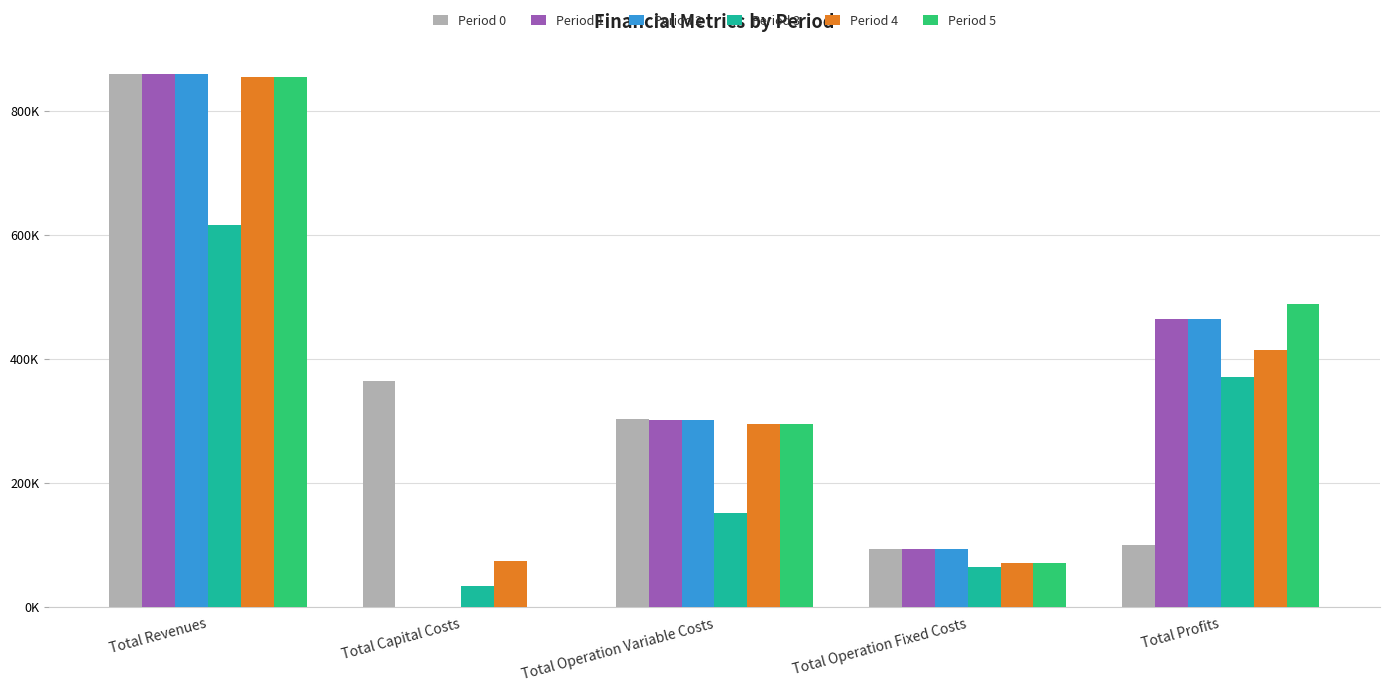

What is the total value across all series at Total Operation Fixed Costs?

484520.0